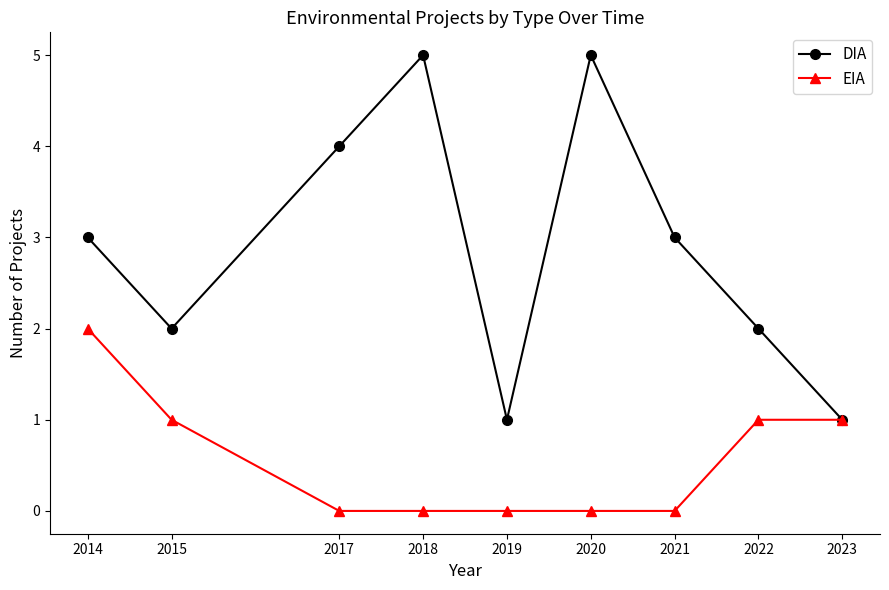

What are all the series names shown in the legend?

DIA, EIA